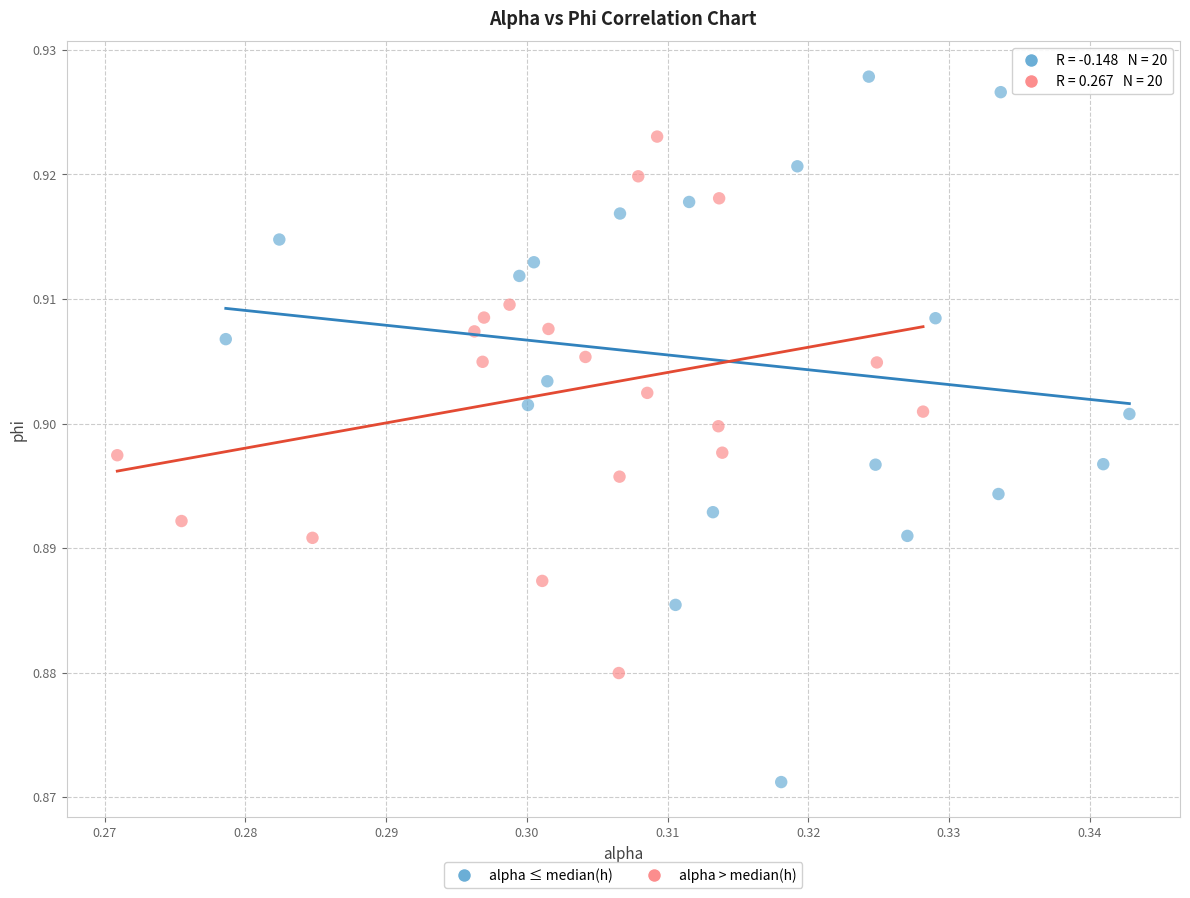

Which series has the widest spread of Y values?

alpha ≤ median(h)